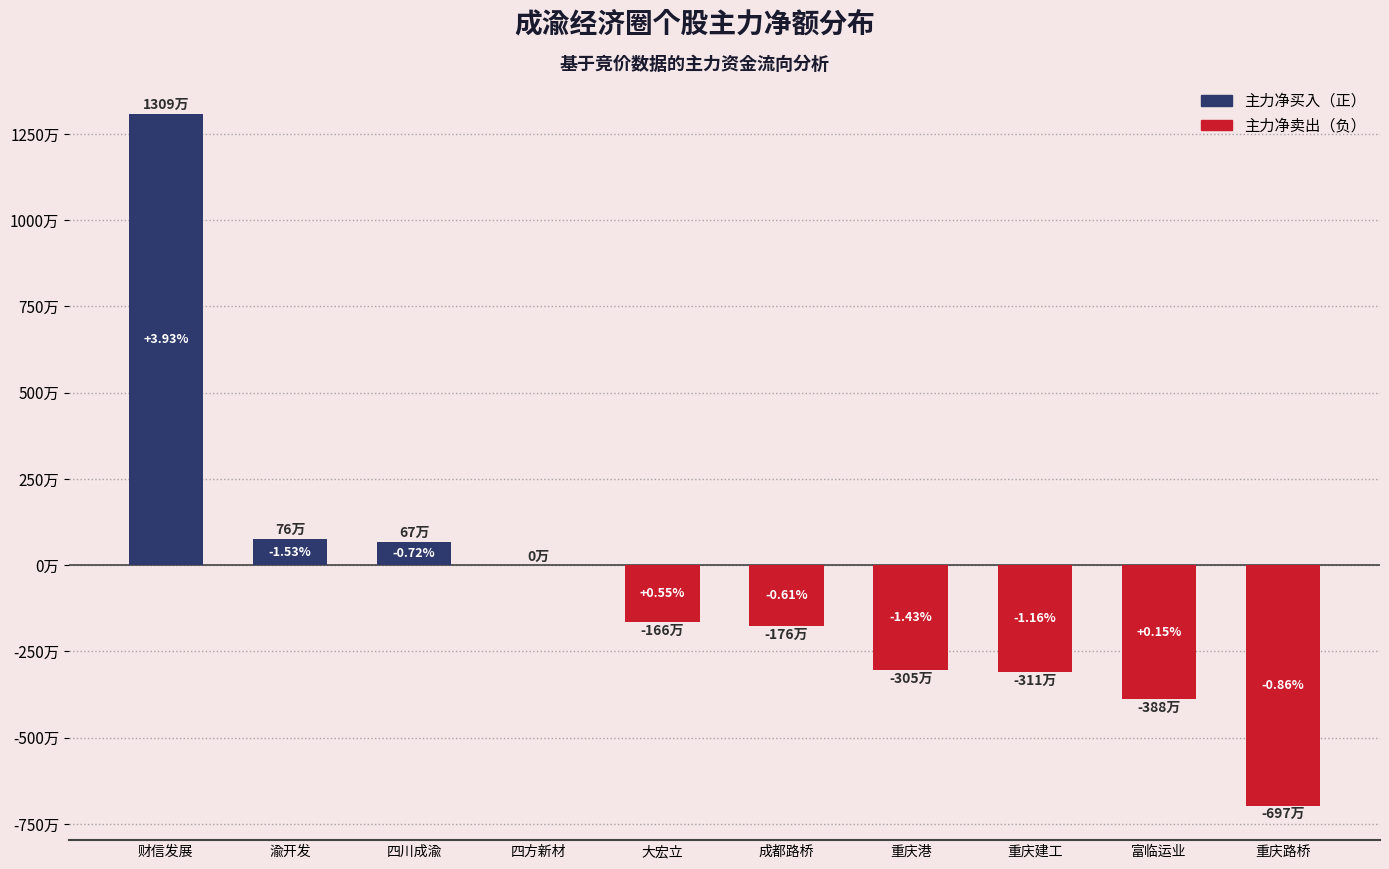

What value does the data have at 富临运业, to the nearest 100?

-3880900